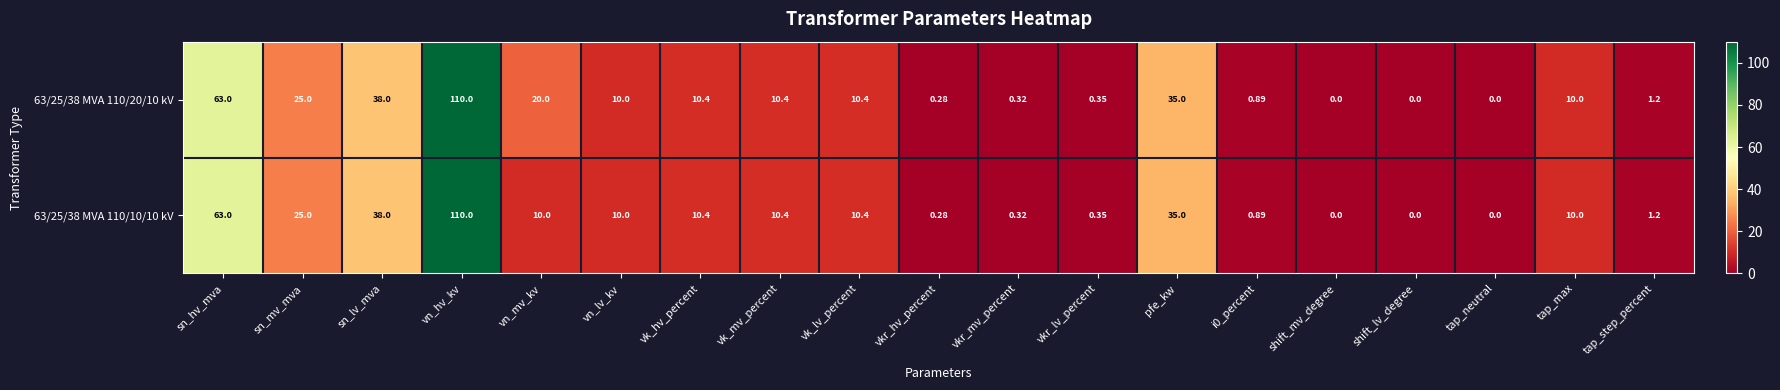

At which label does 63/25/38 MVA 110/10/10 kV first exceed 10?

sn_hv_mva